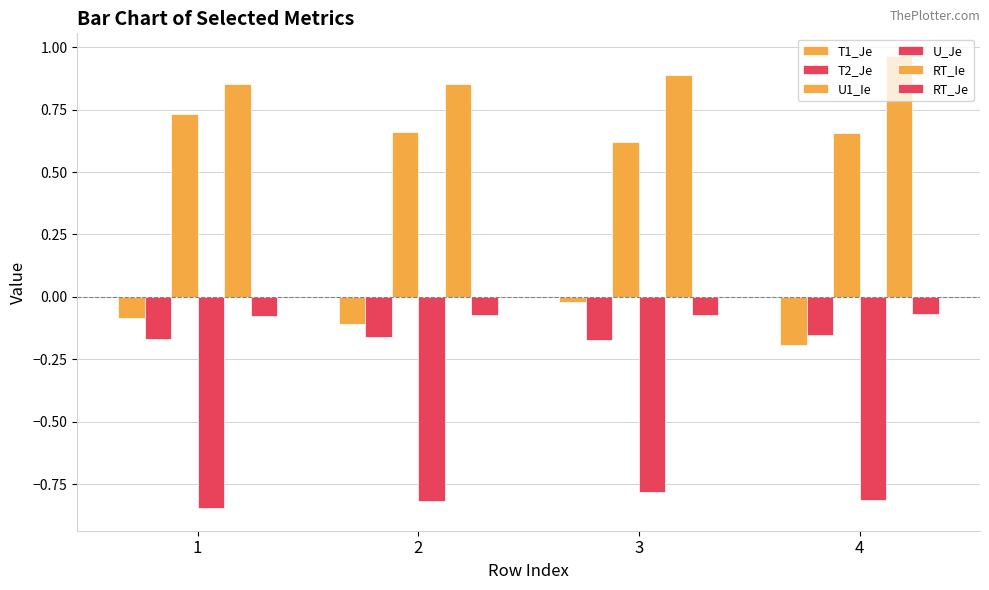

Rank the series at 4 from lowest to highest value.

U_Je, T1_Je, T2_Je, RT_Je, U1_Ie, RT_Ie